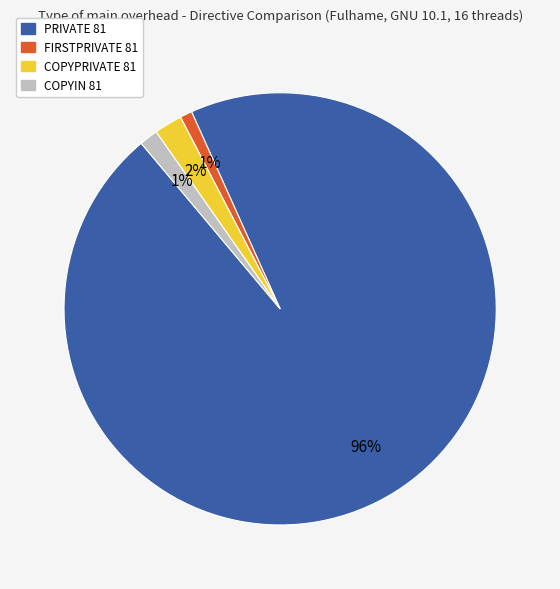

Which category accounts for the majority?

PRIVATE 81